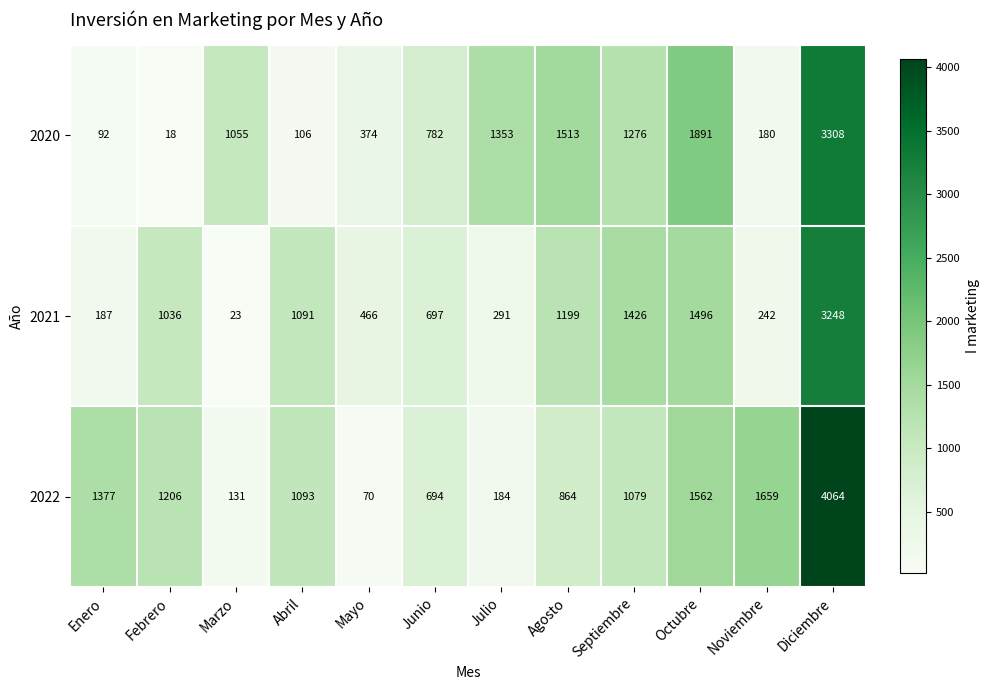

What is the total value across all series at Diciembre?

10620